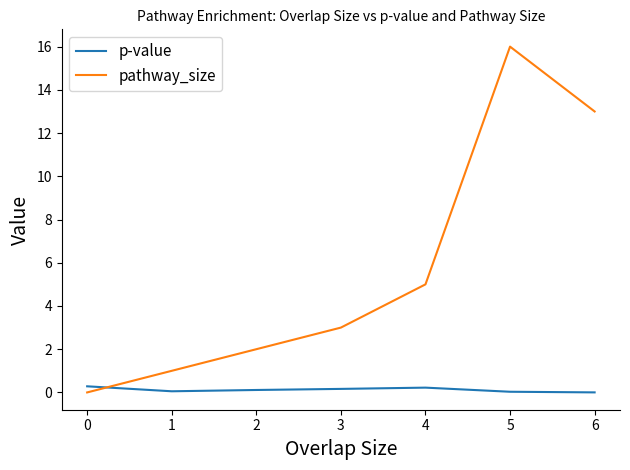

Which series has the widest spread of values?

pathway_size